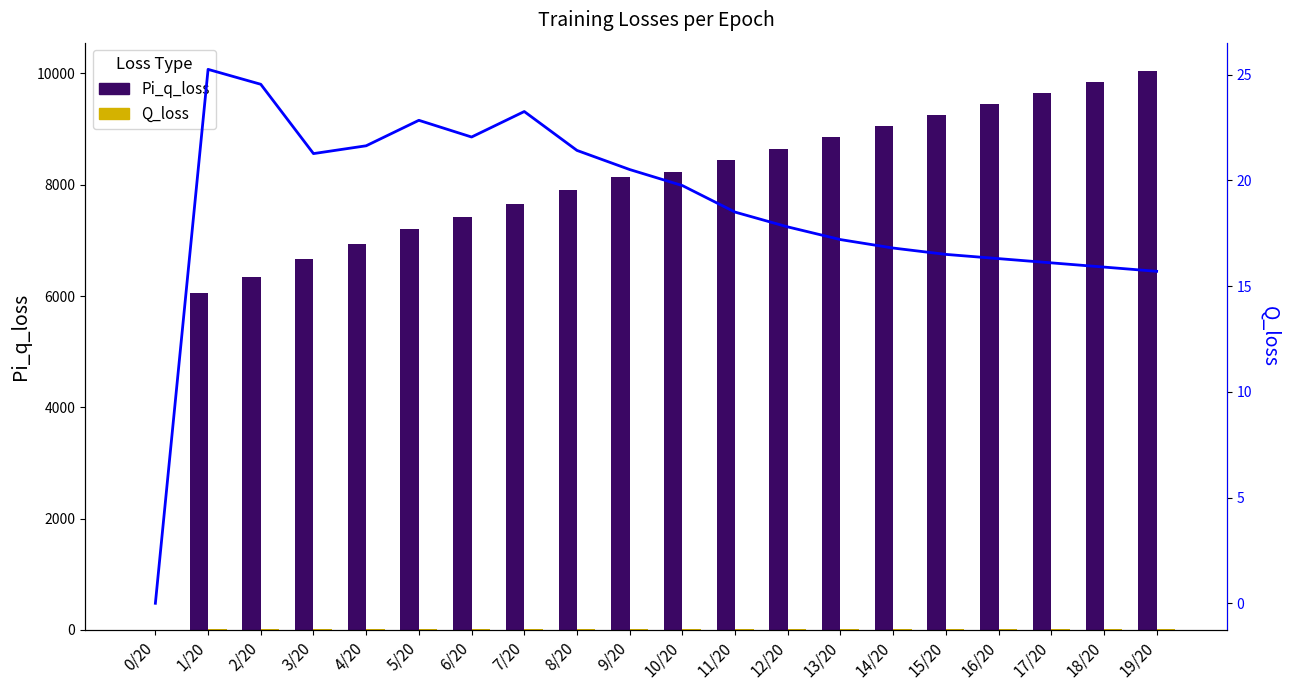

What is the average value of the Pi_q_loss series?

7789.2